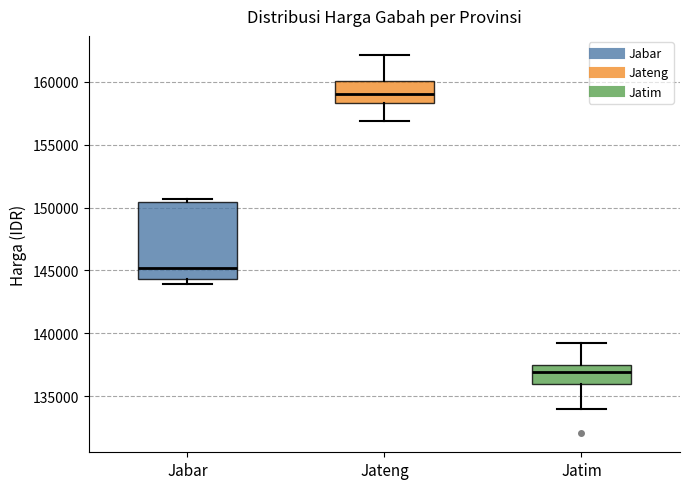

Which box is the tallest, from its lower edge to its upper edge?

Jabar